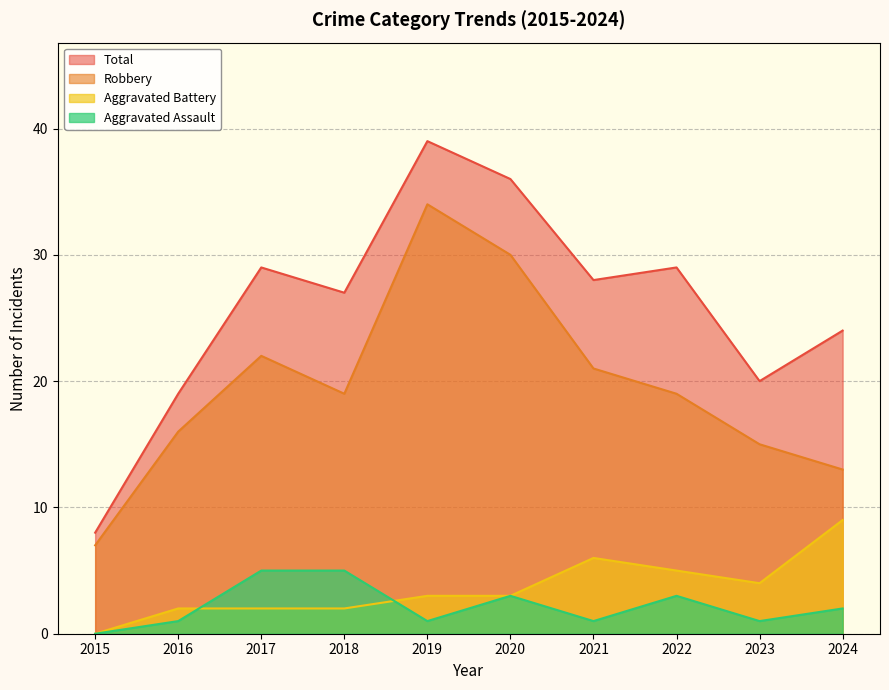

Between 2023 and 2024, which series saw the biggest shift?

Aggravated Battery